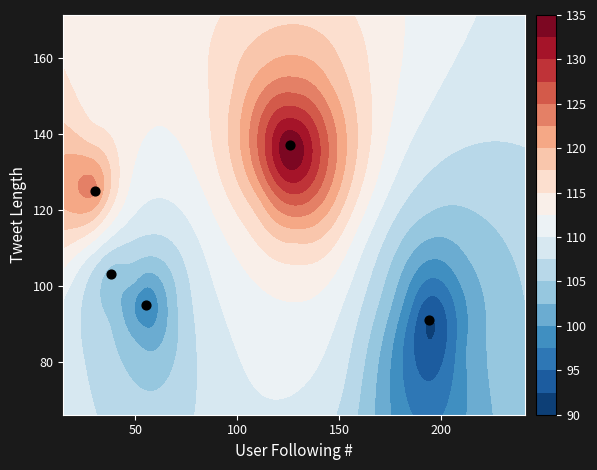

The value at 200 is 147. True or false?

False